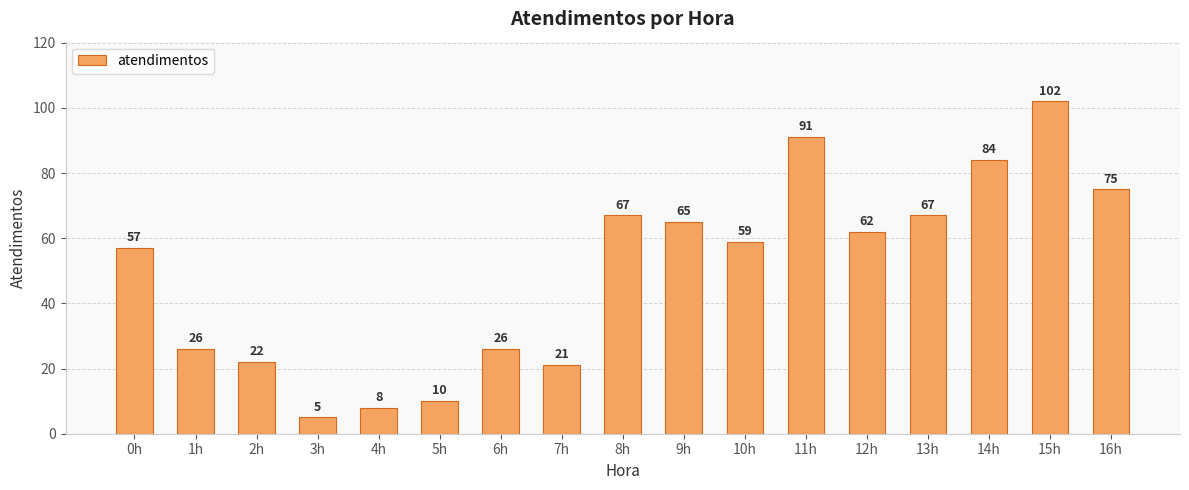

Reading left to right, list all the values displayed in this chart.

0h=57	1h=26	2h=22	3h=5	4h=8	5h=10	6h=26	7h=21	8h=67	9h=65	10h=59	11h=91	12h=62	13h=67	14h=84	15h=102	16h=75